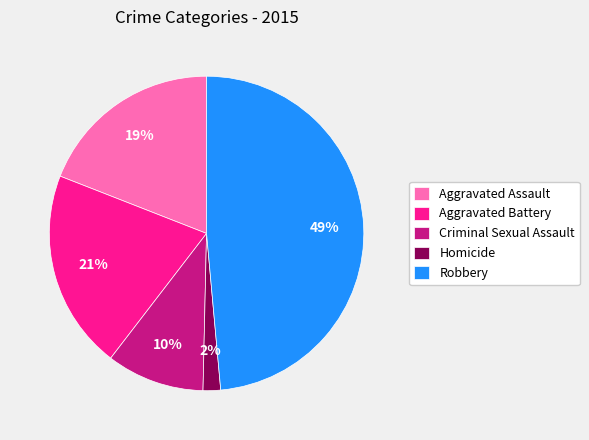

Does Criminal Sexual Assault account for over 50% of the chart?

No